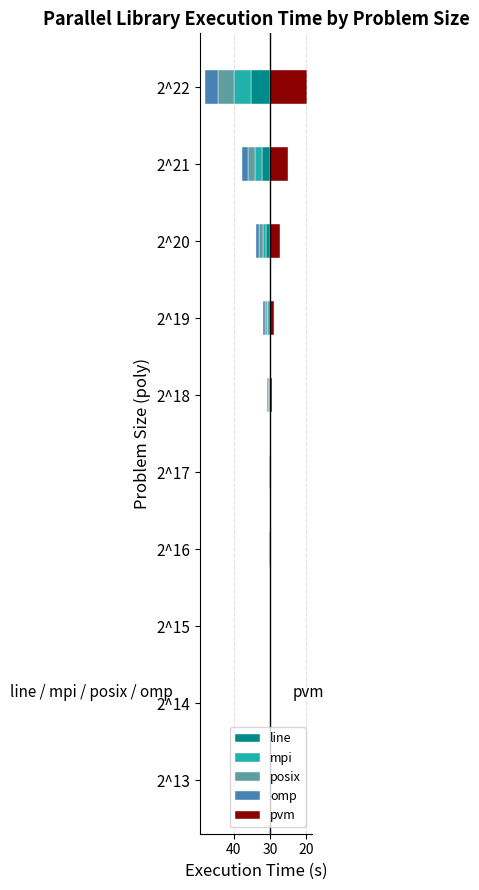

List the series in order of their peak value, lowest first.

line, mpi, posix, omp, pvm